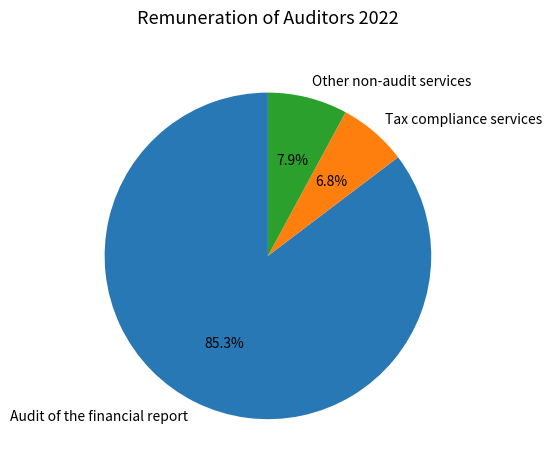

The Tax compliance services slice represents 7% of the pie. True or false?

True